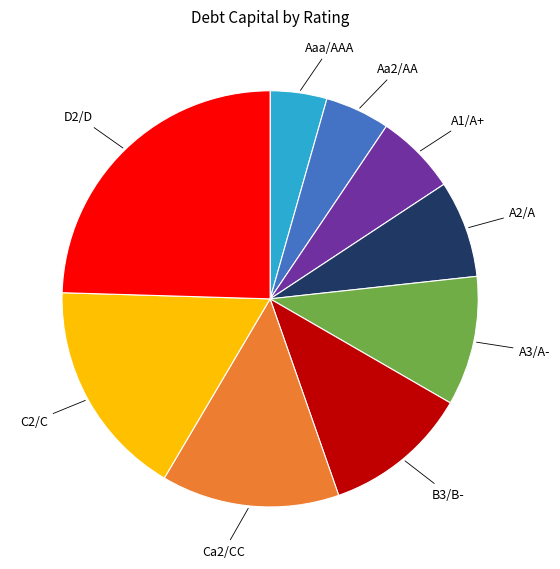

Does any single category account for the majority?

No